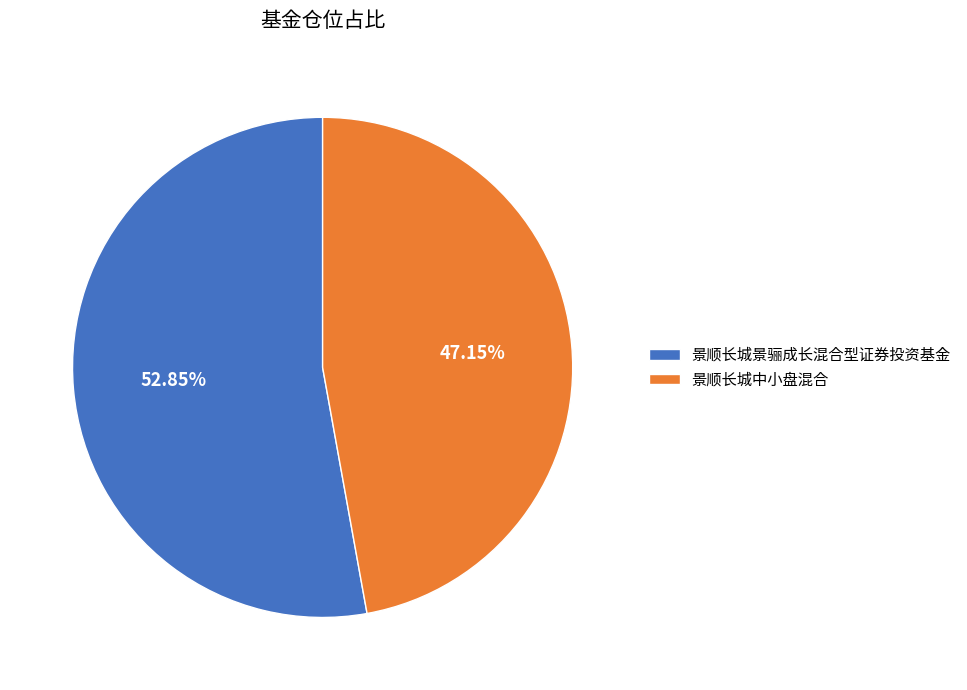

To the nearest percent, what is the difference between the largest and smallest slice percentages?

6%